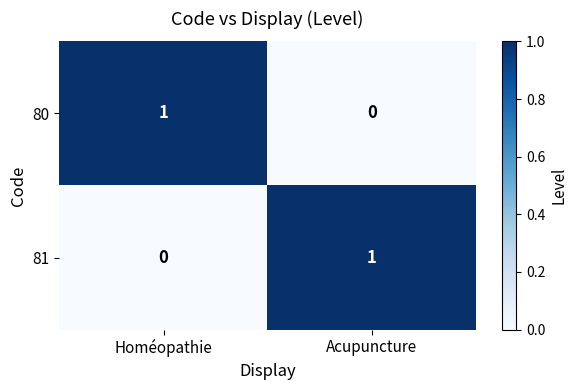

How many data points does each series have?

2